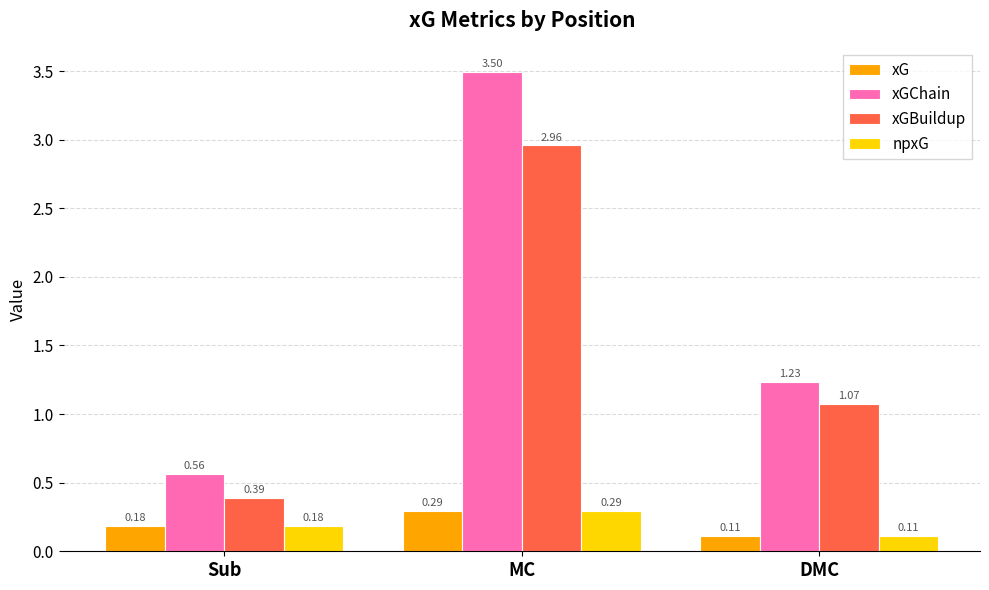

Which series has the widest spread of values?

xGChain